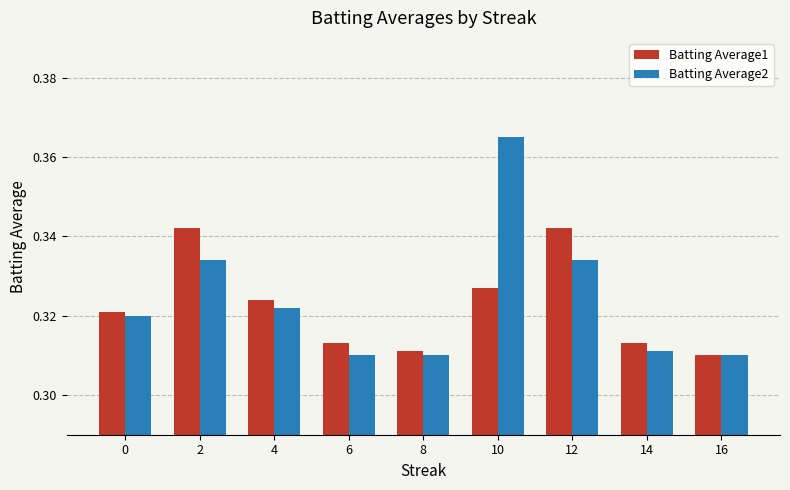

Which series changed the most between 6 and 12?

Batting Average1